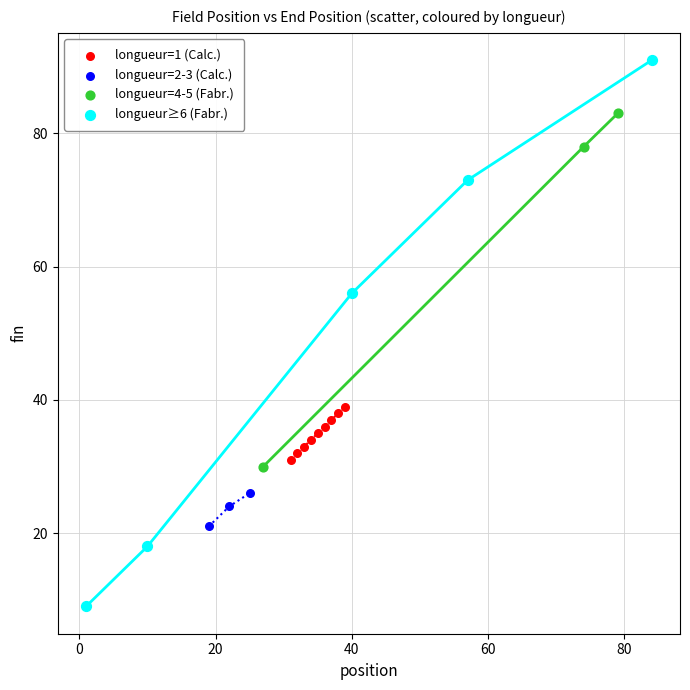

Which series contains the highest Y value?

longueur≥6 (Fabr.)